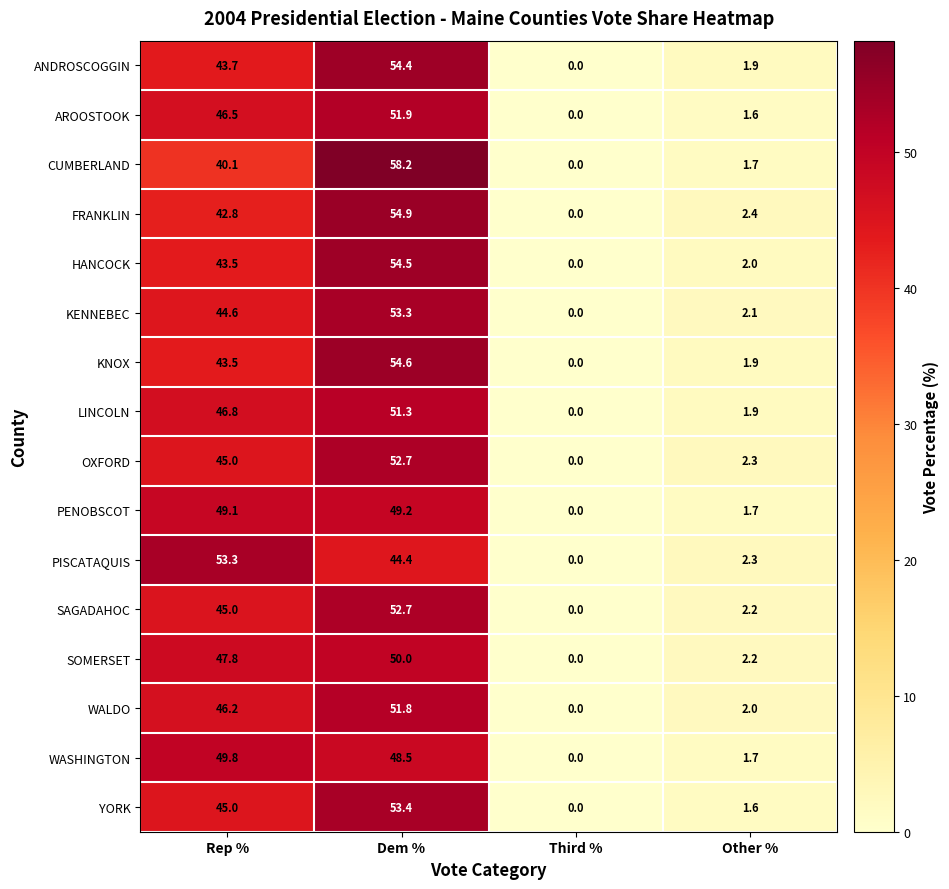

What is the average value of the LINCOLN series?

25.0